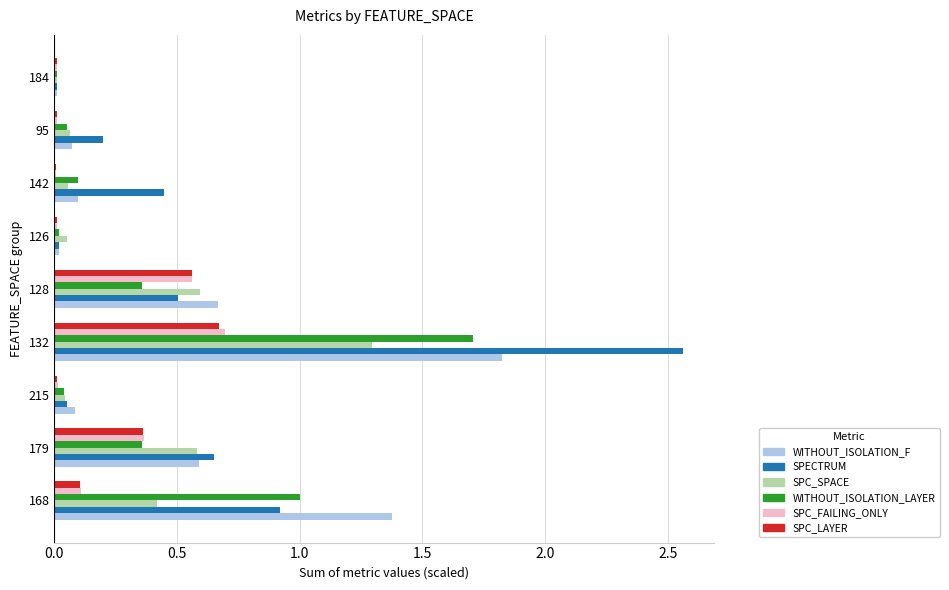

What are all the series names shown in the legend?

WITHOUT_ISOLATION_F, SPECTRUM, SPC_SPACE, WITHOUT_ISOLATION_LAYER, SPC_FAILING_ONLY, SPC_LAYER